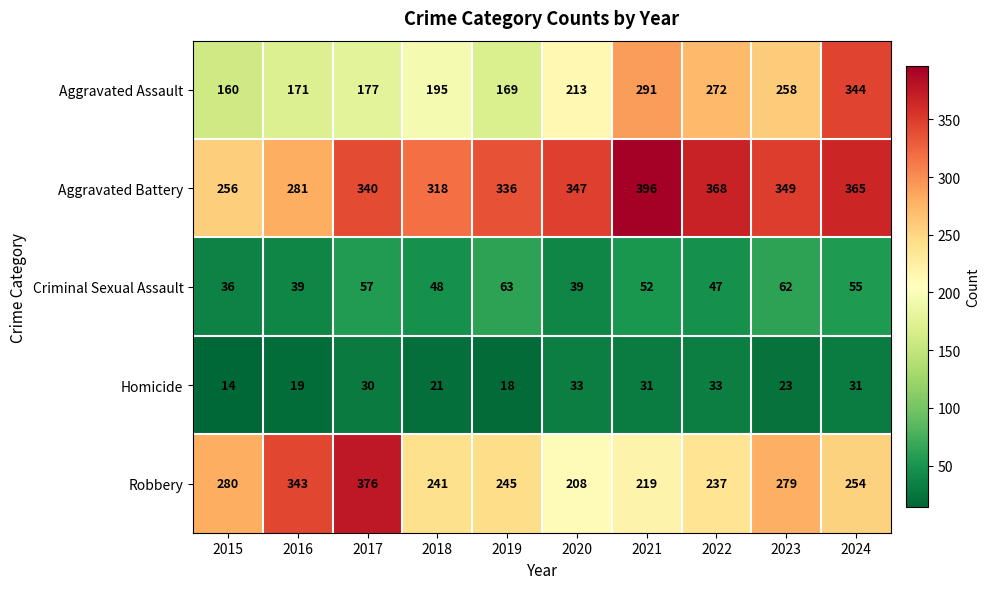

The Aggravated Assault series shows 214 at 2024. True or false?

False